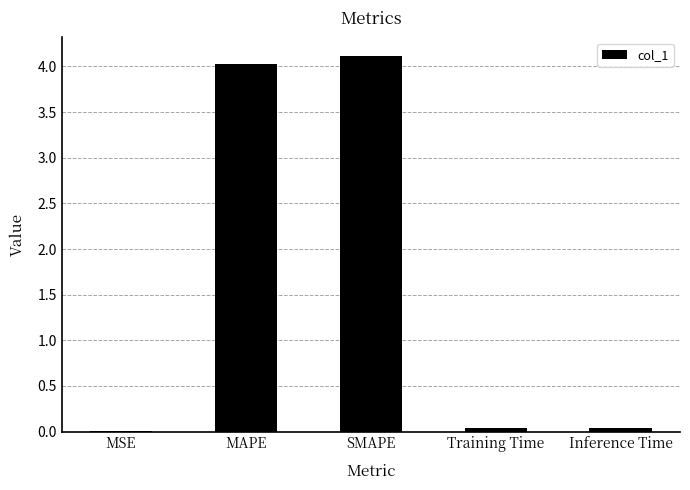

Is it true that the value at MAPE is 2.8?

False